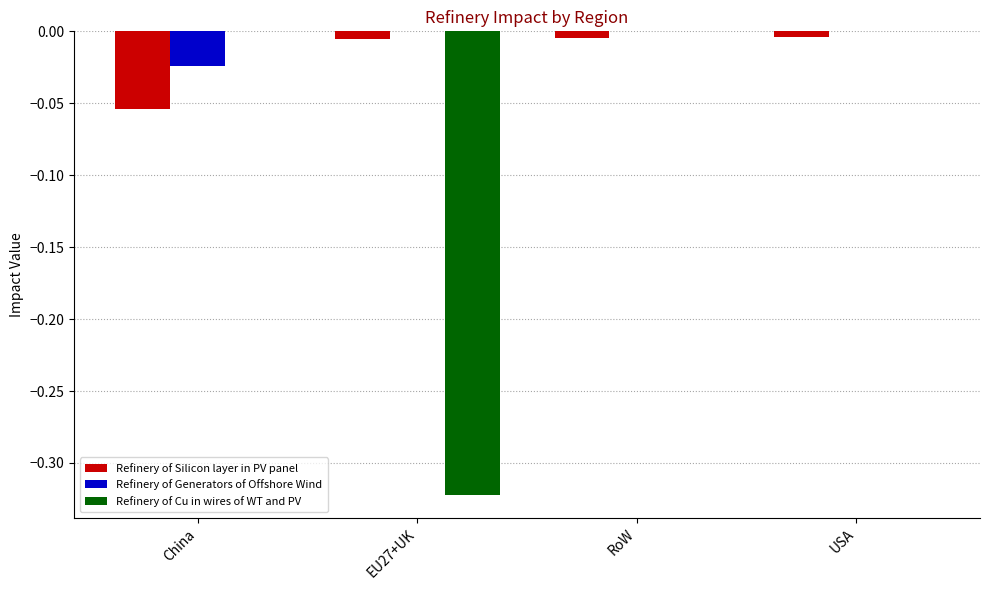

The Refinery of Silicon layer in PV panel series shows -0.0 at USA. True or false?

True